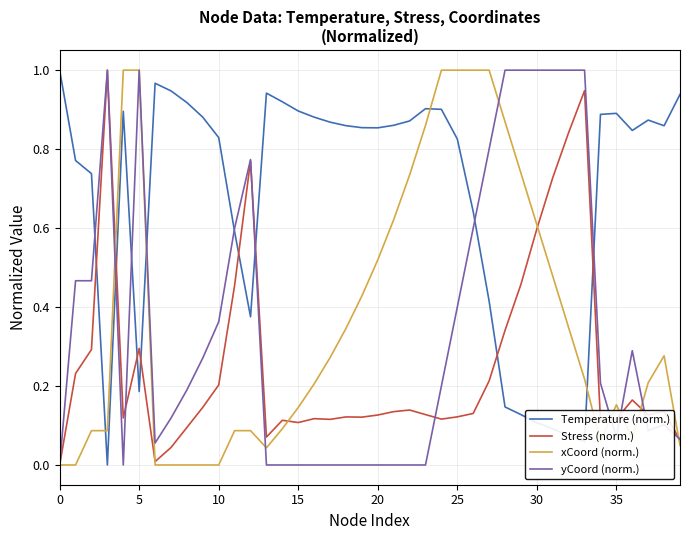

After their last crossing, which series has the higher values: Temperature (norm.) or xCoord (norm.)?

Temperature (norm.)